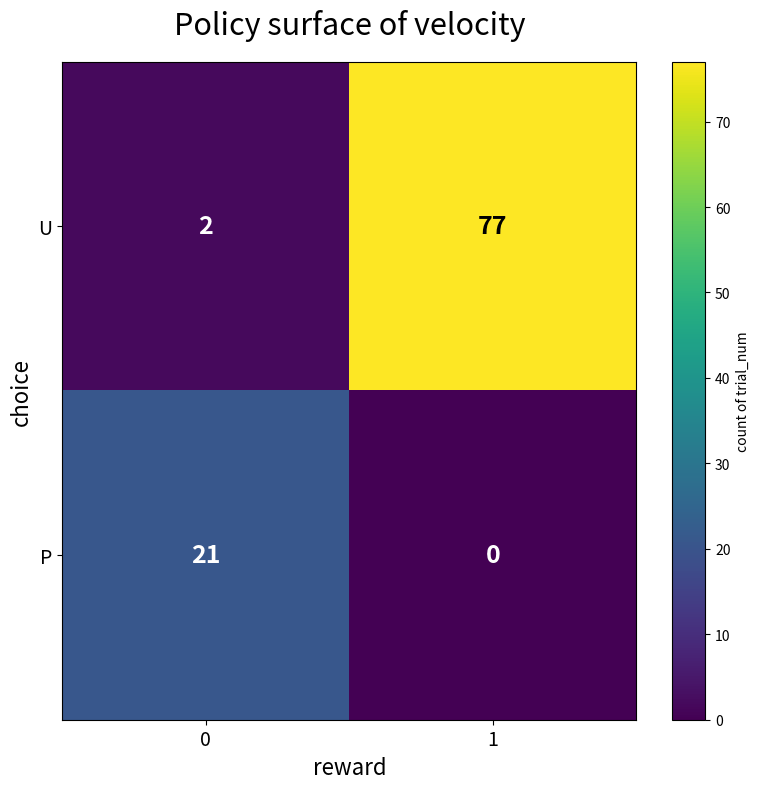

Reading left to right, what are all the values shown in this chart?

U: 0=2	1=77
P: 0=21	1=0